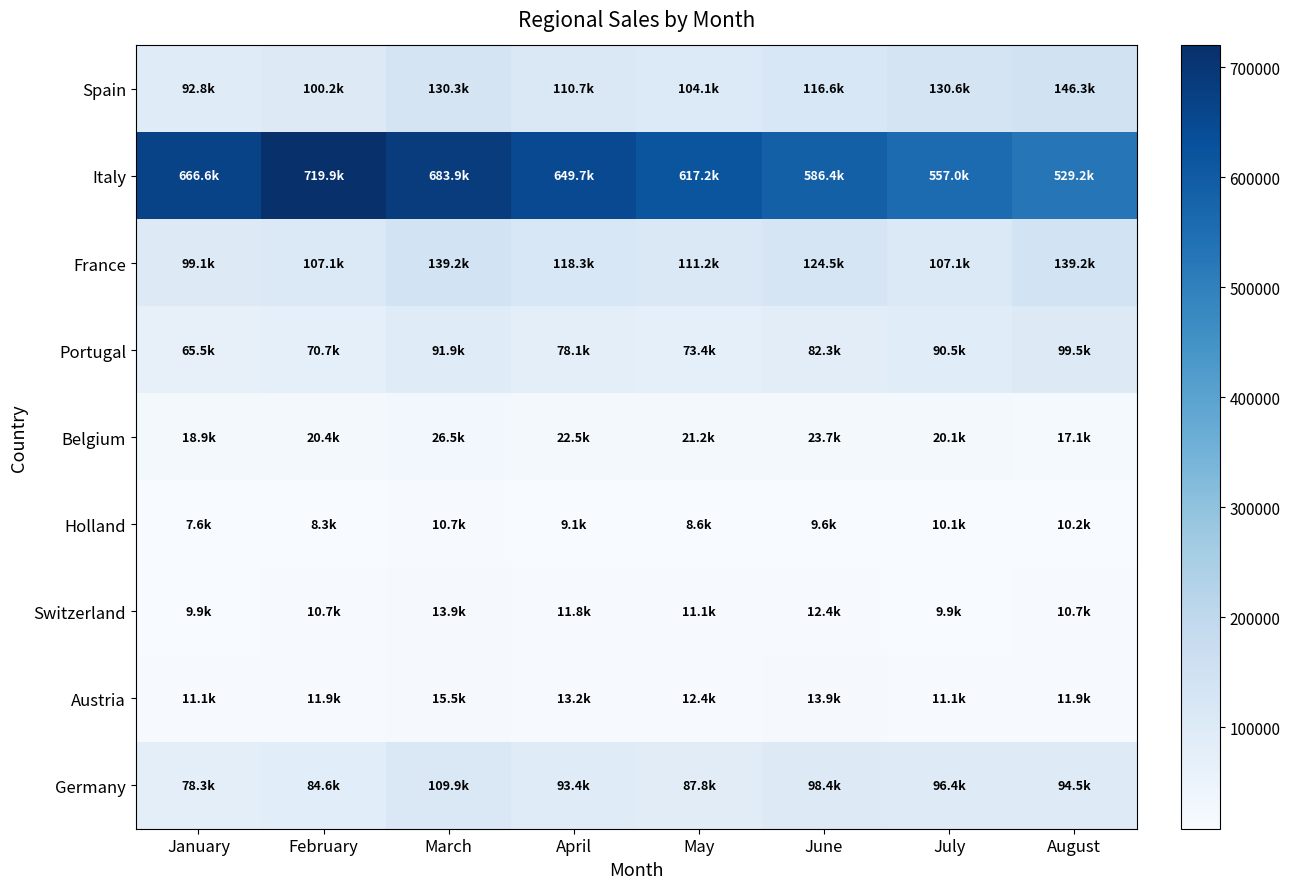

How many data points does each series have?

8